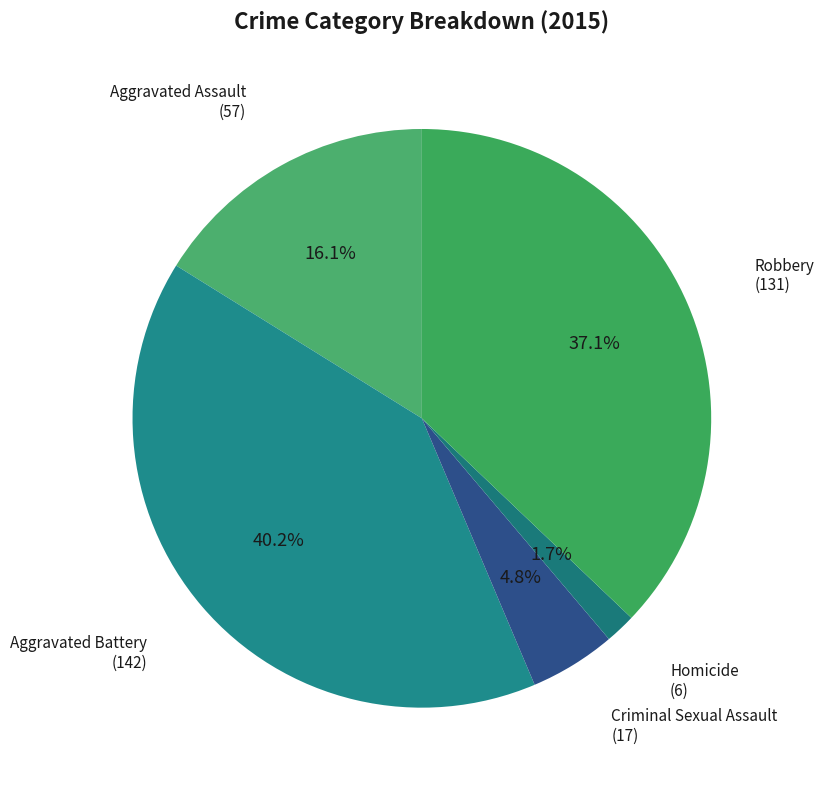

Count the number of slices in the pie.

5